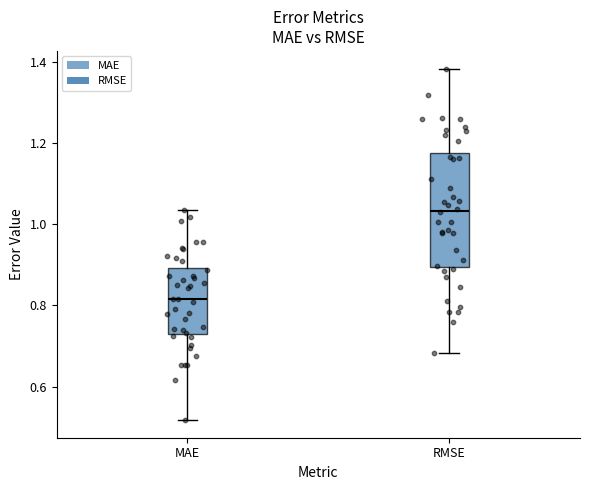

Where does the upper whisker of the box for RMSE end on the y-axis? The values are not printed on the chart, so give them approximately, as read against the axis.

1.38